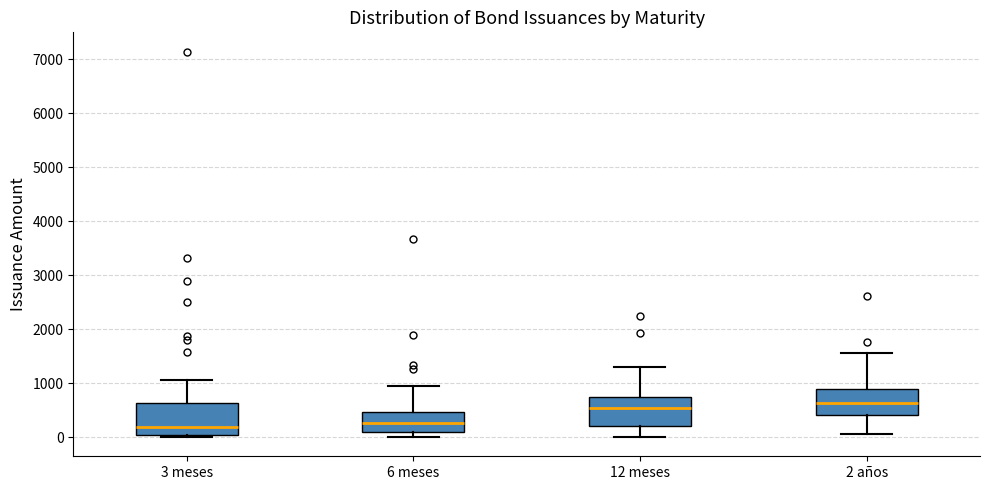

Reading left to right, read every box against the y-axis: the position of its median line, the range the box covers, and the ends of its whiskers. The values are not printed on the chart, so give them approximately, as read against the axis.

3 meses: median 200, box 0 to 600, whiskers 0 (just below the box's lower edge) to 1100
6 meses: median 300, box 100 to 500, whiskers 0 to 900
12 meses: median 500, box 200 to 700, whiskers 0 to 1300
2 años: median 600, box 400 to 900, whiskers 100 to 1600